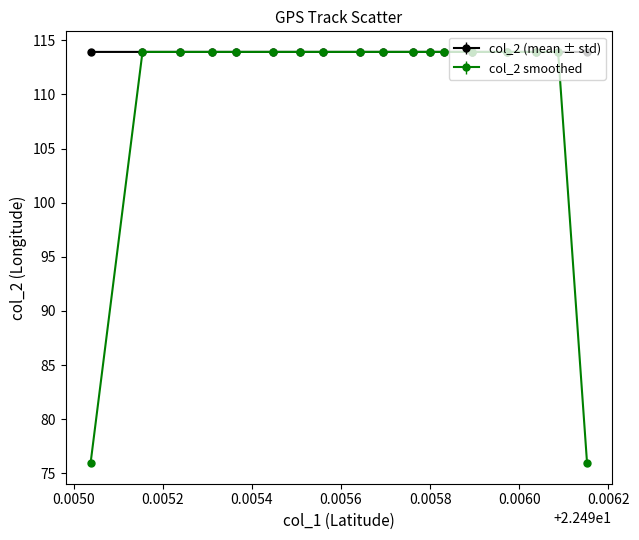

Which series has the largest total across all categories?

col_2 (mean ± std)